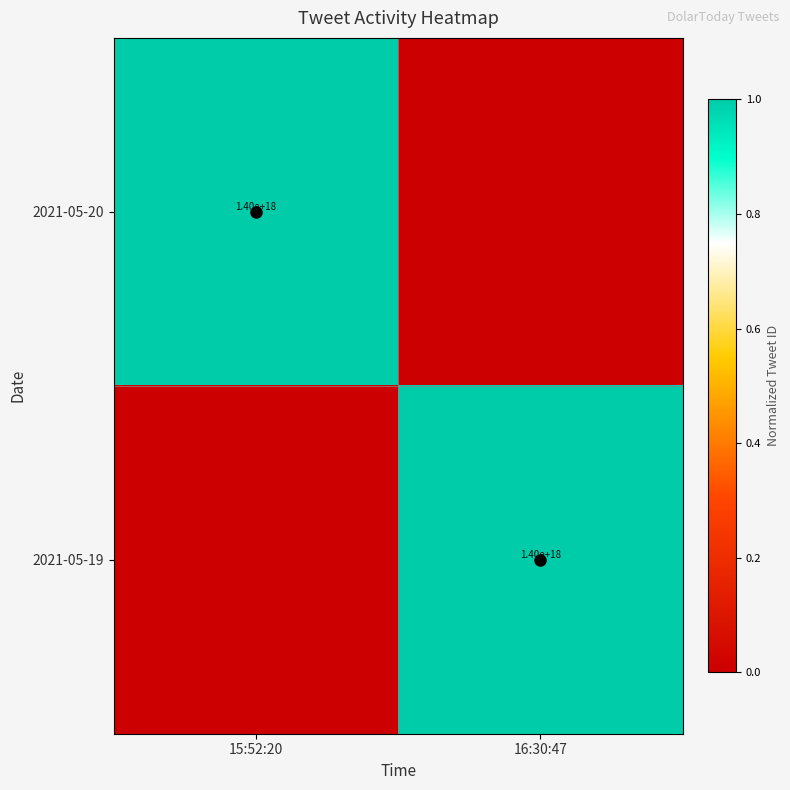

True or false: 2021-05-19 has a value of 2307722465479147008 at 16:30:47.

False